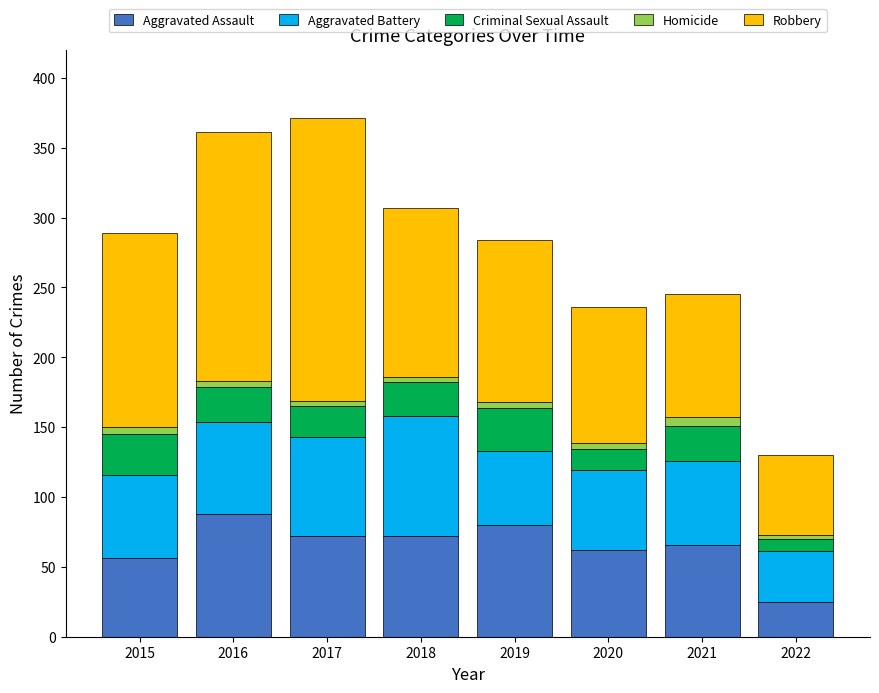

What is the difference between the second highest and minimum values in the Aggravated Assault series?

55